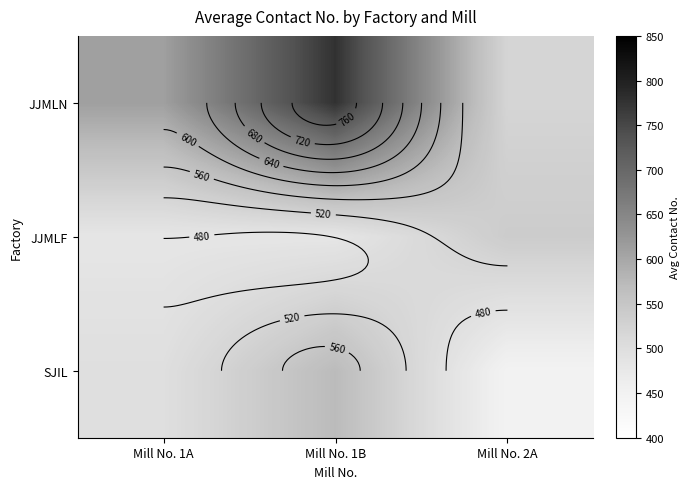

What is the sum of the JJMLF values at Mill No. 1A and Mill No. 2A?

1019.4